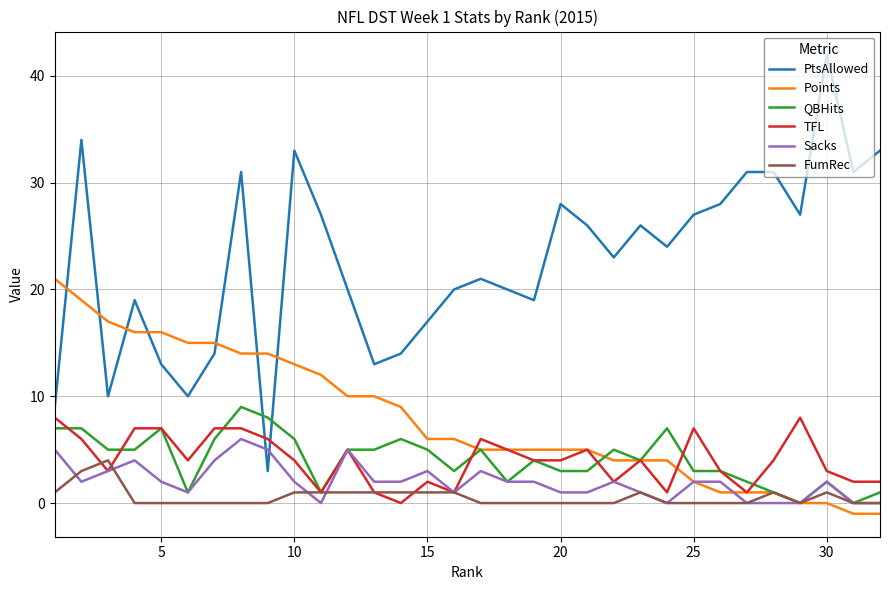

Which series has the largest total across all categories?

PtsAllowed